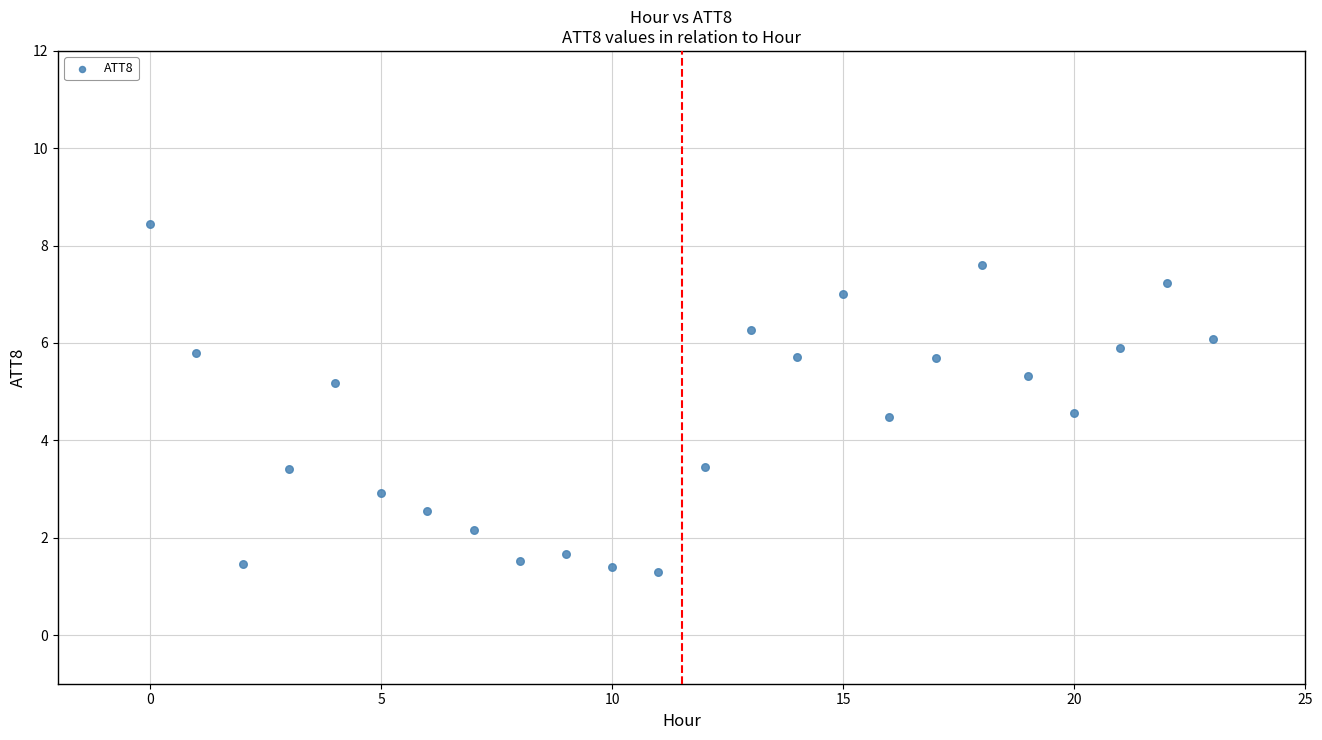

What is the range of Y values (max minus min)?

7.2